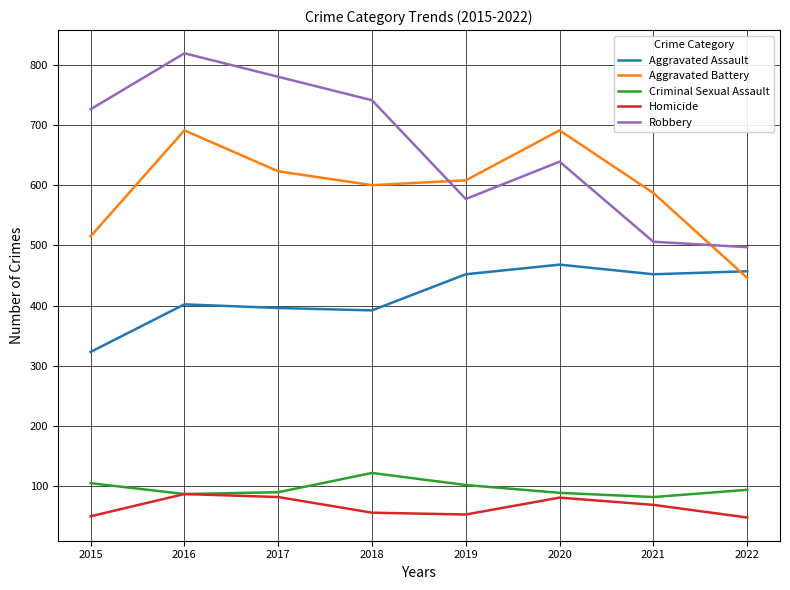

What is the total value across all series at 2016?

2086